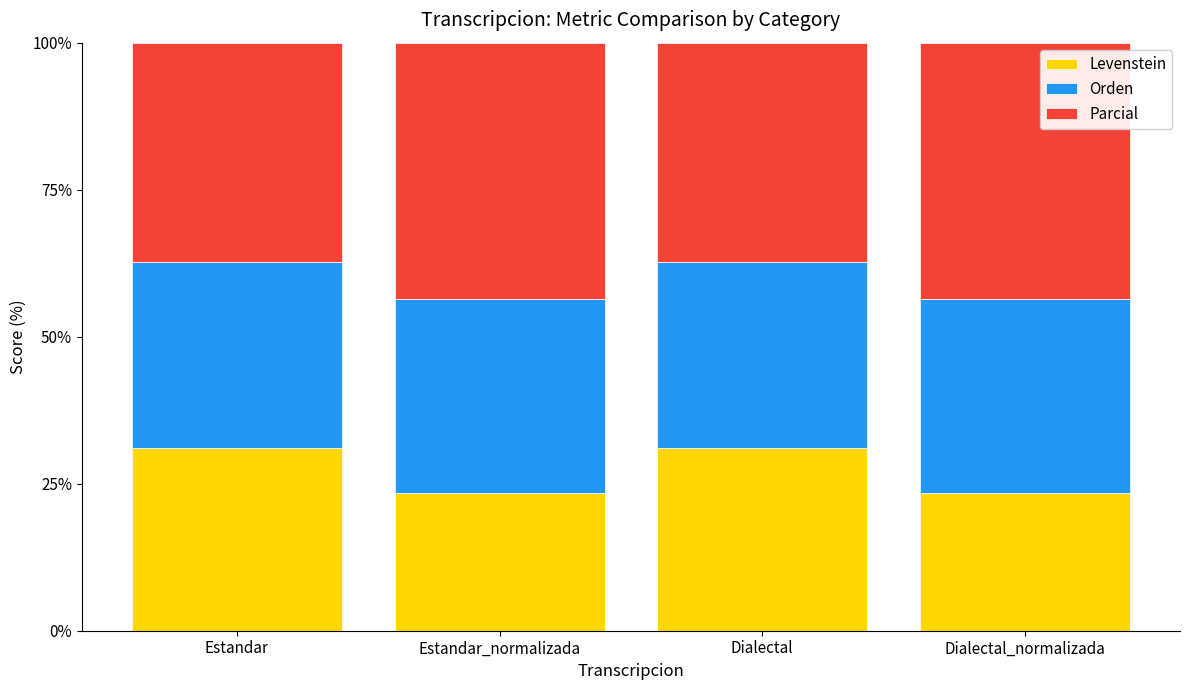

What is the highest value of the Levenstein series?

31.1